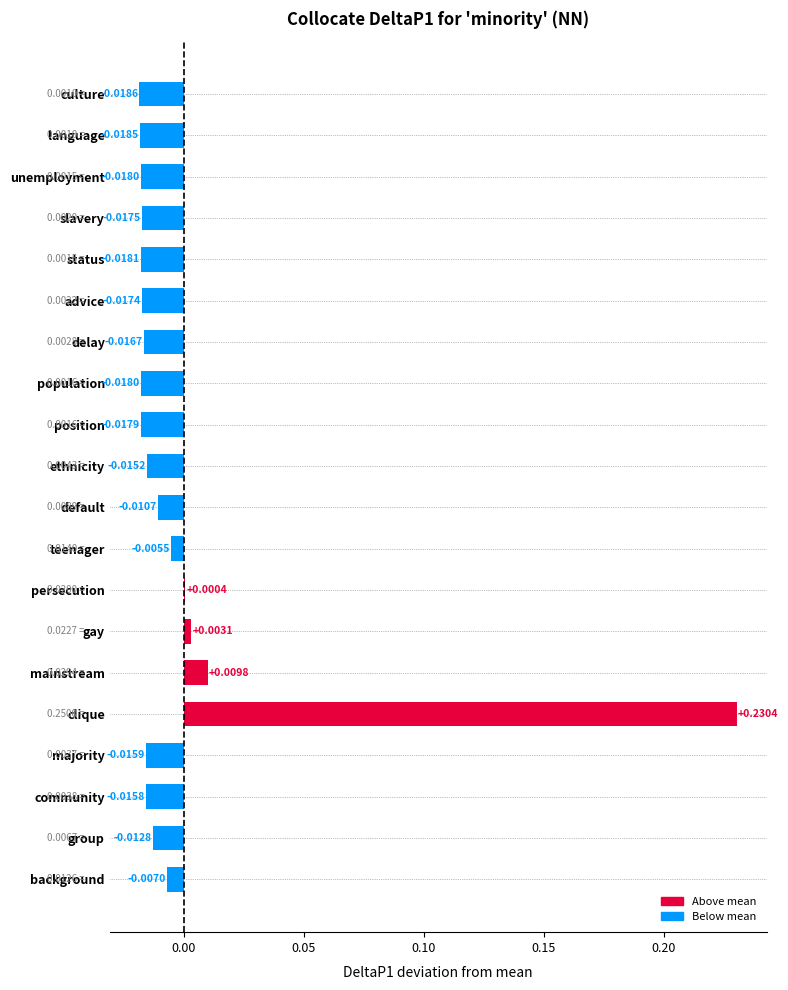

At which label is the value closest to 0?

persecution